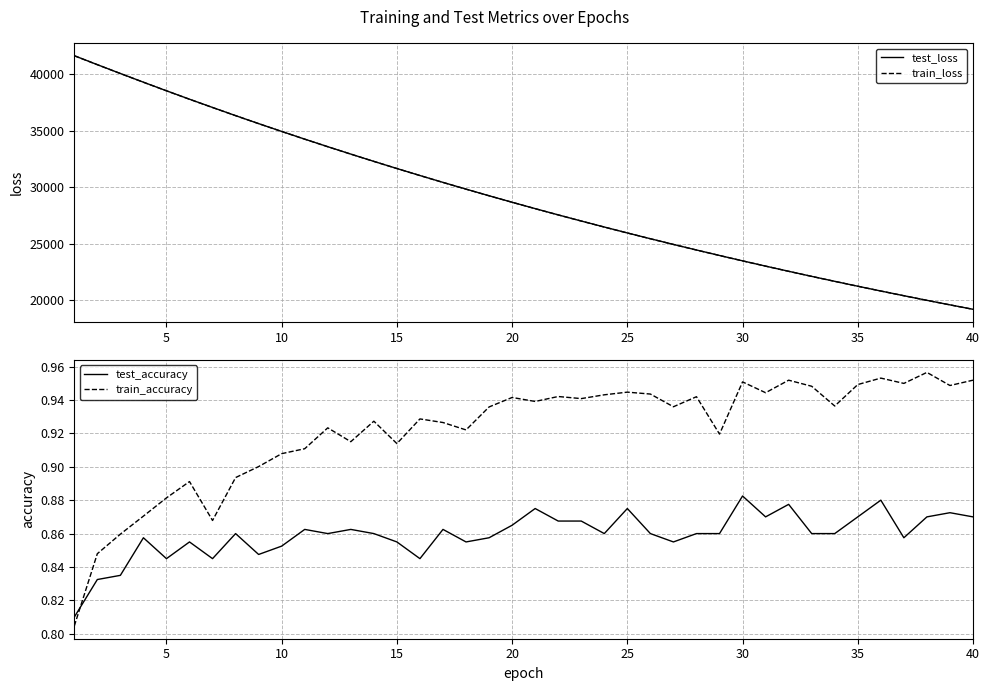

How many values in the test_loss series are below 28673?

20